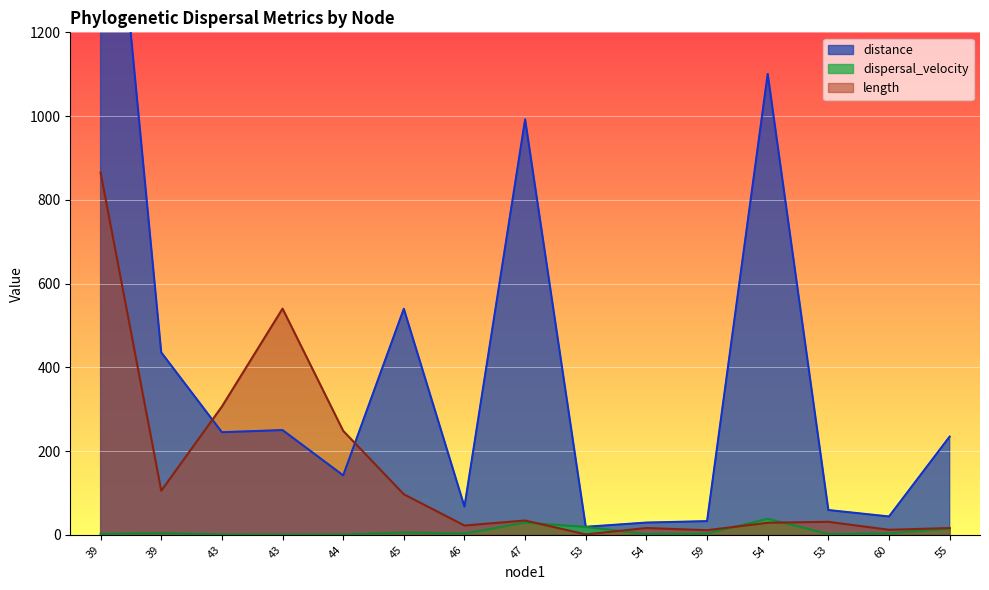

How many lines are shown in the chart?

3